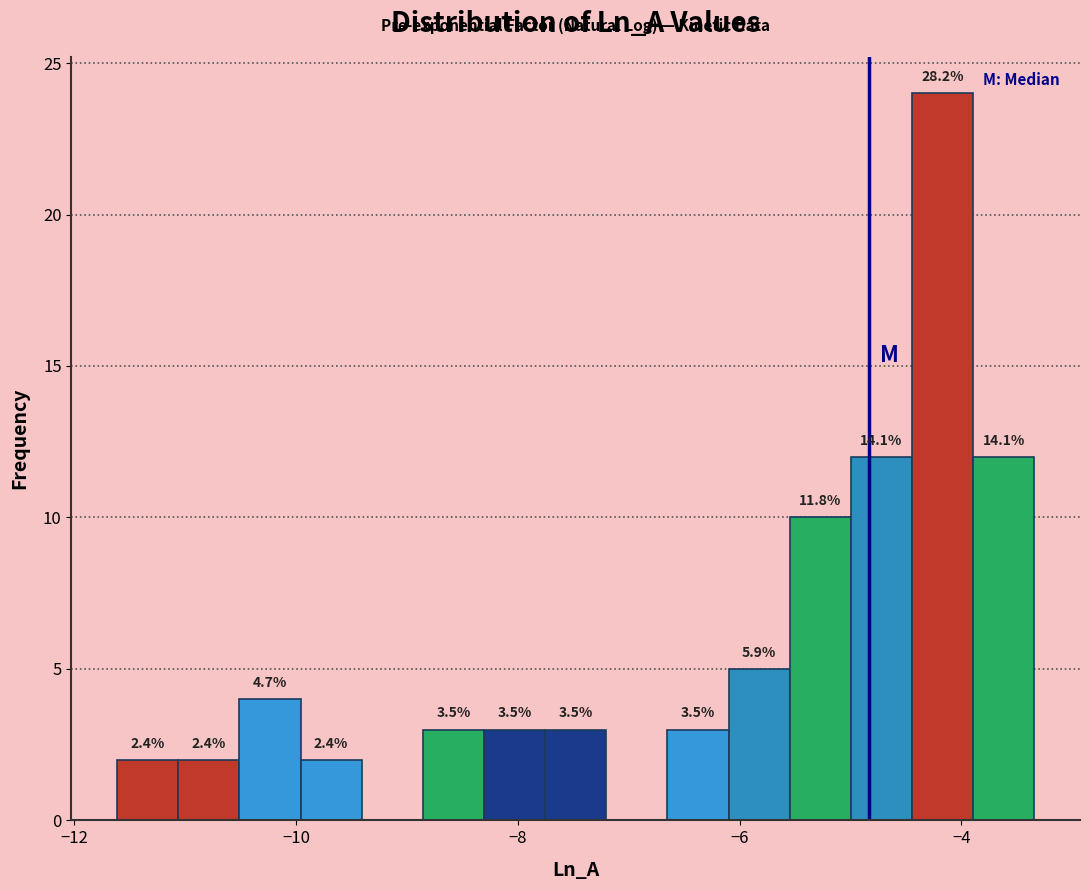

Read against the x-axis, roughly where is the centre of the tallest bar?

-4.2